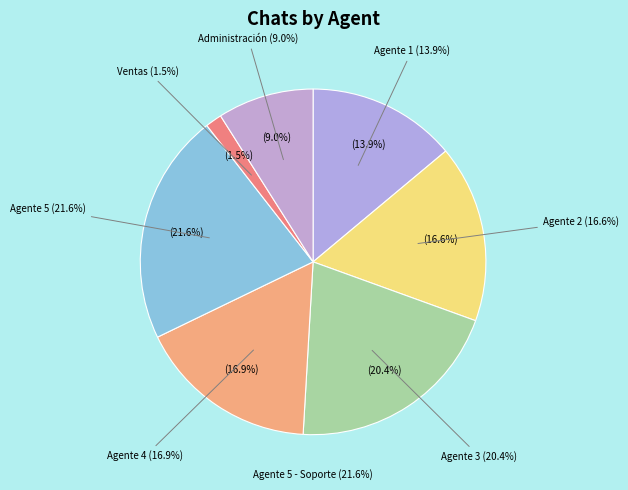

Which category has the biggest portion of the pie?

Agente 5 - Soporte